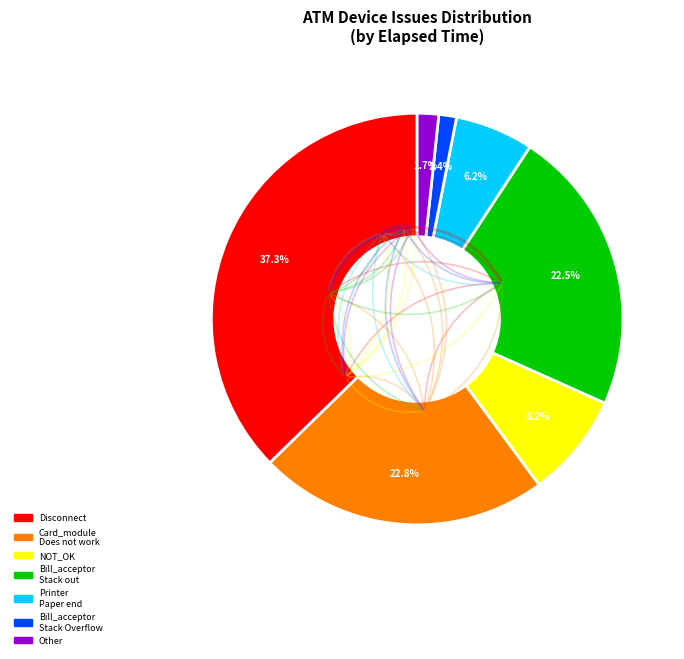

What percentage is the Disconnect slice, to the nearest percent?

37%